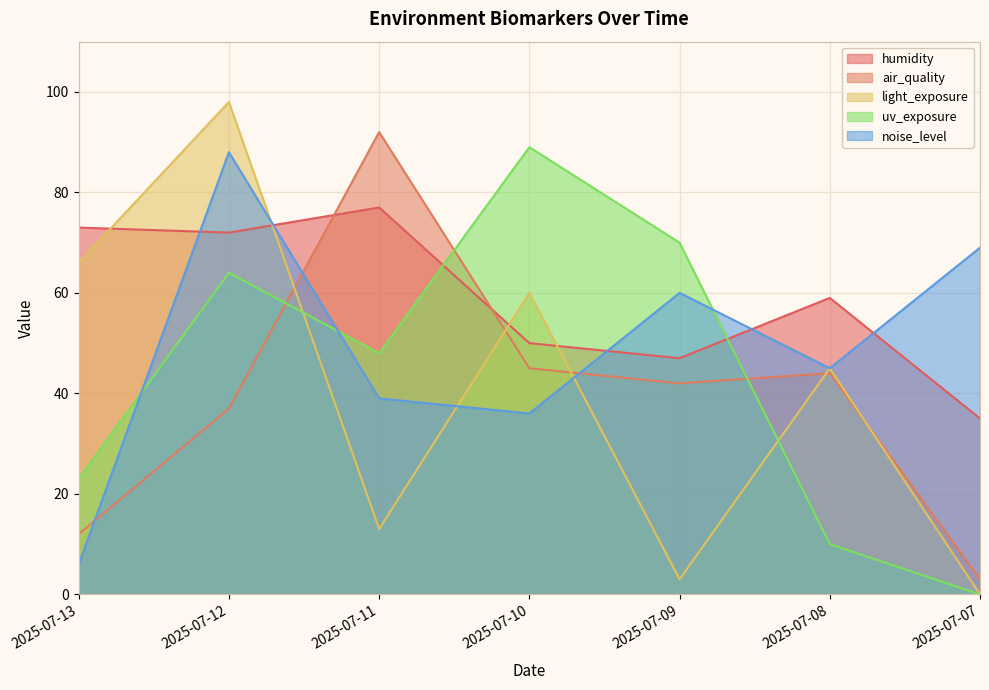

The value of light_exposure at 2025-07-10 is 28. True or false?

False